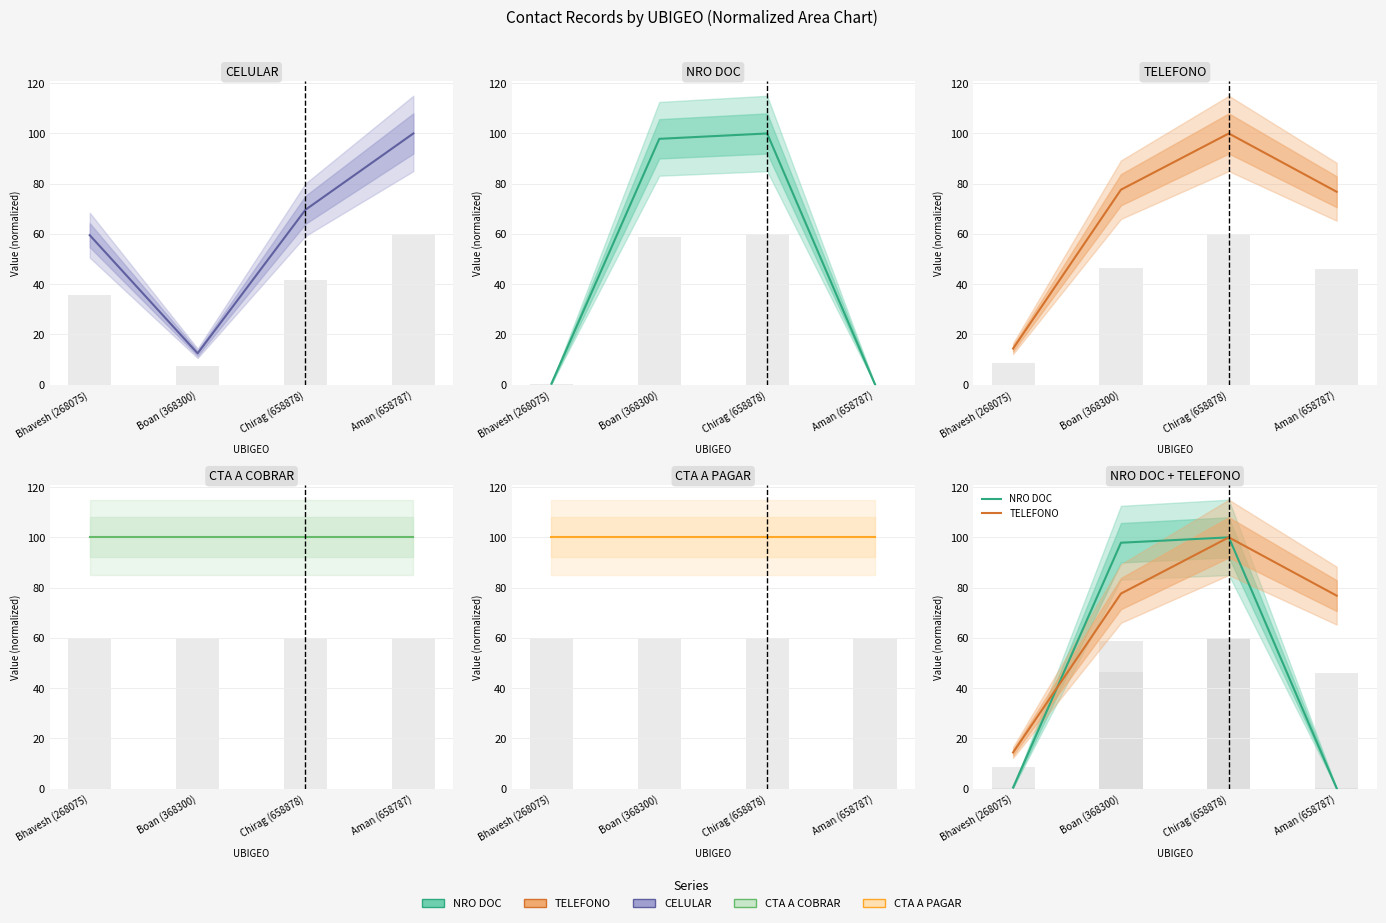

True or false: NRO DOC has a value of 0.4 at Bhavesh (268075).

True